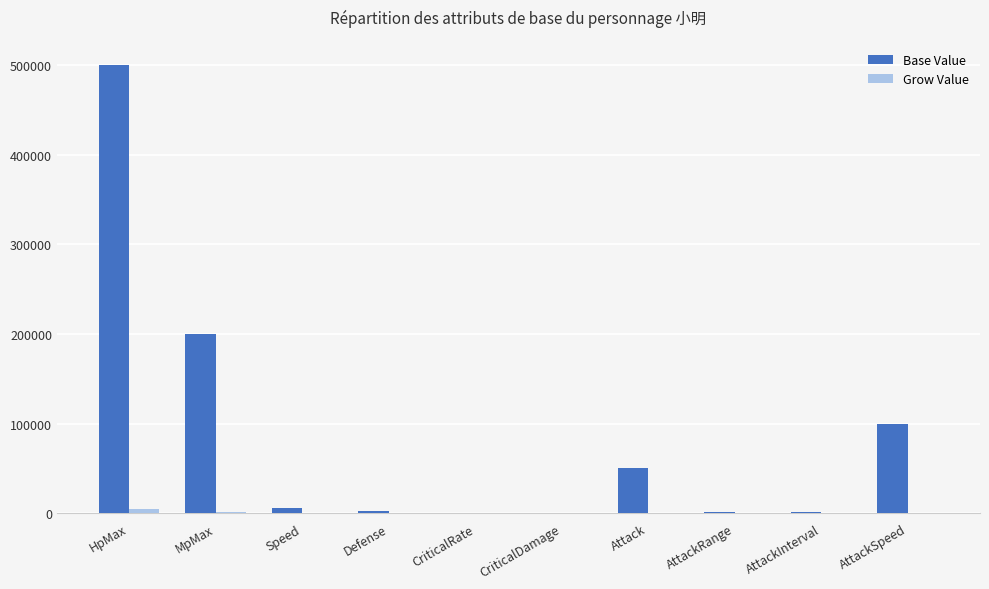

At which category is the sum across all series the highest?

HpMax